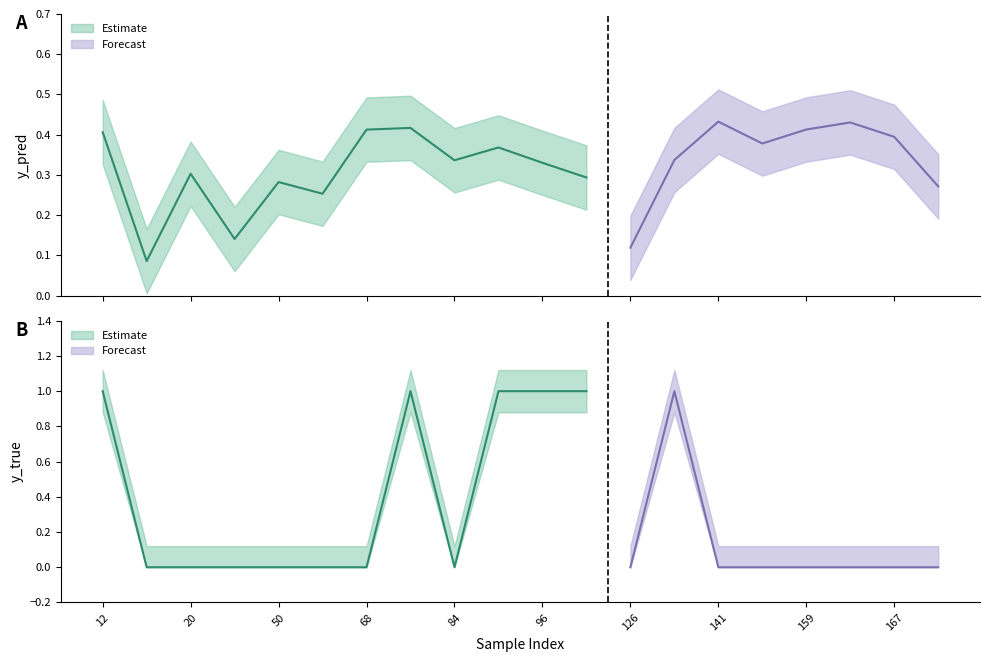

Is it true that y_true equals -0.4 at 141?

False